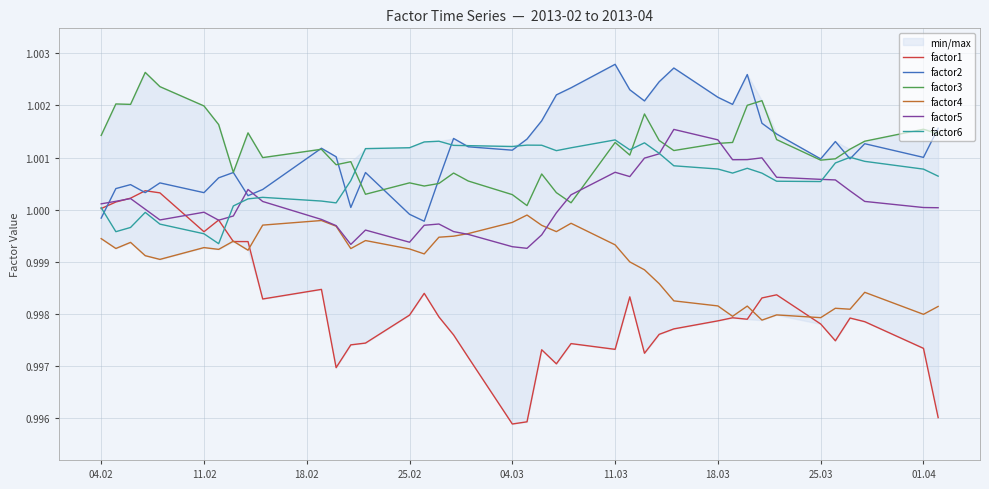

True or false: factor1 and factor3 intersect in this chart.

False